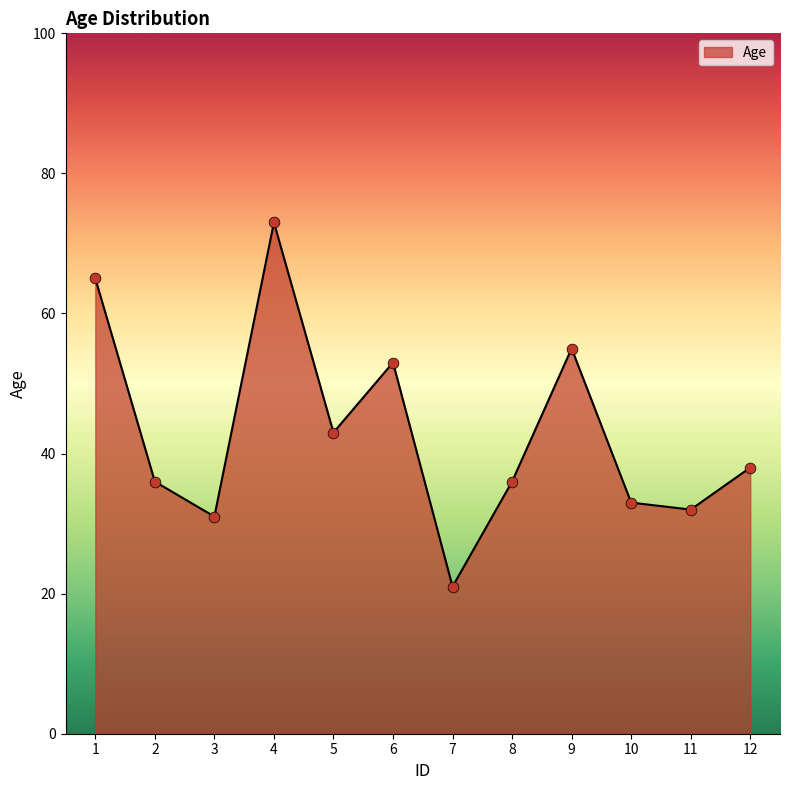

Approximately how many times larger is the value at 3 compared to 9?

0.6